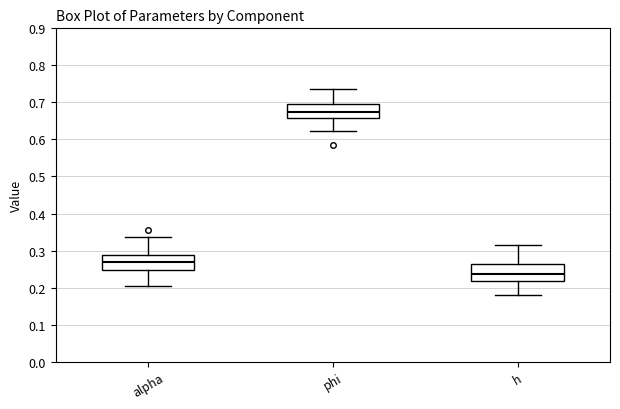

Which box's median line is the lowest?

h